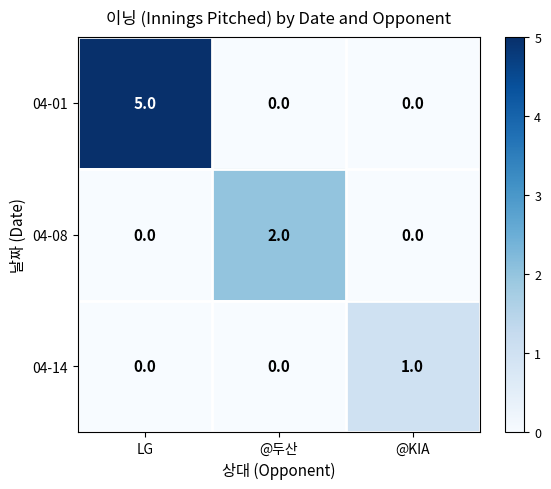

How many 04-01 values are between 0 and 5?

3